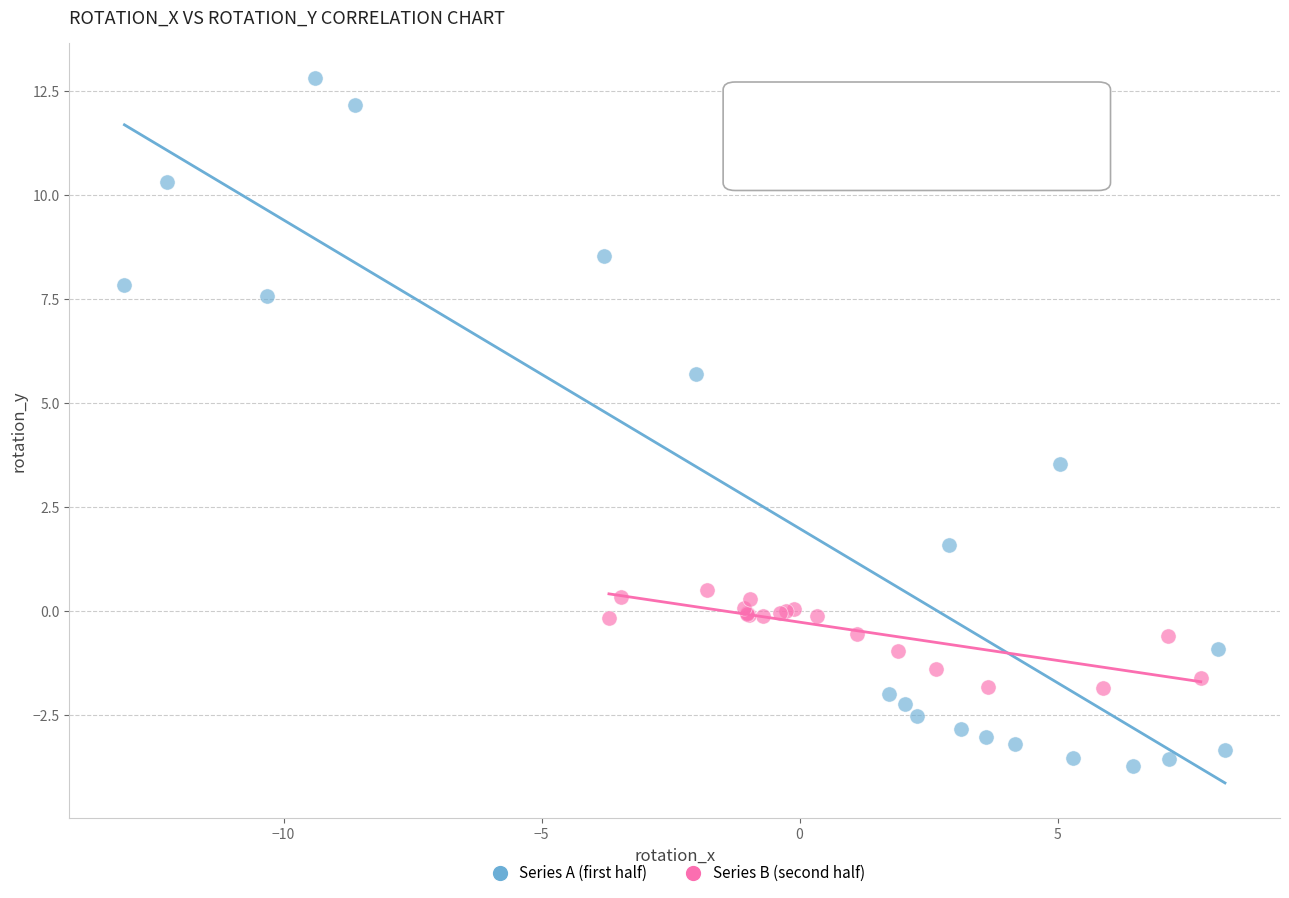

Which series reaches the maximum Y coordinate?

Series A (first half)